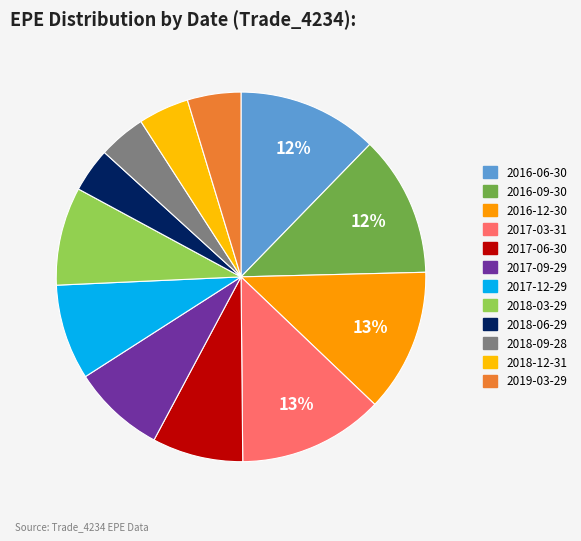

How many segments does this pie chart have?

12